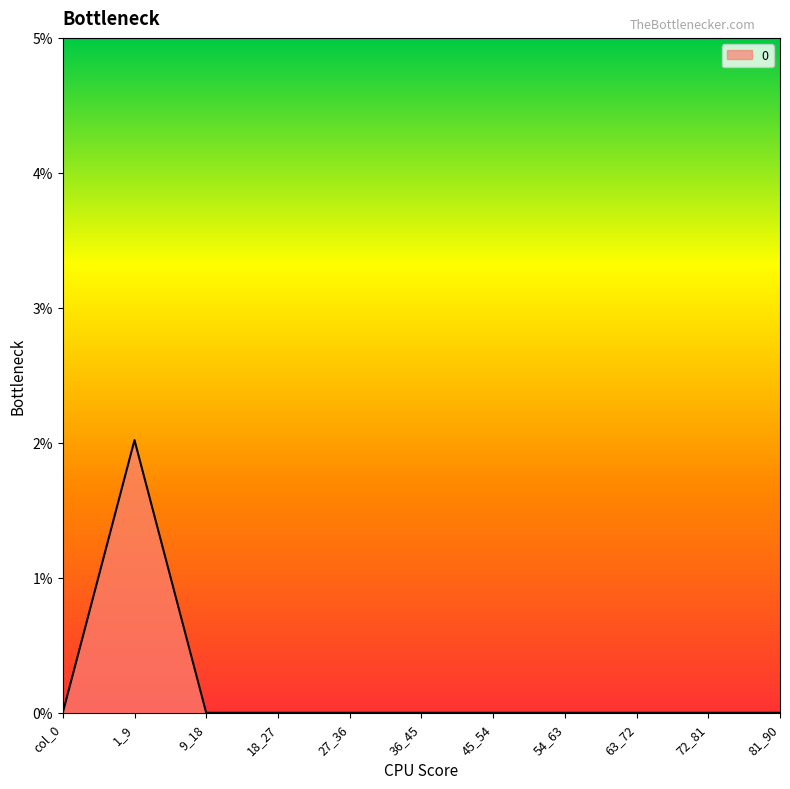

What position from the right is 45_54?

5